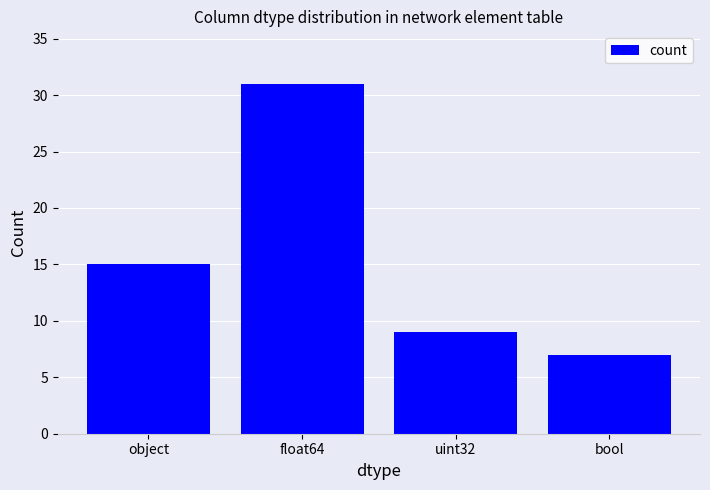

Which label corresponds to the largest value in the chart?

float64